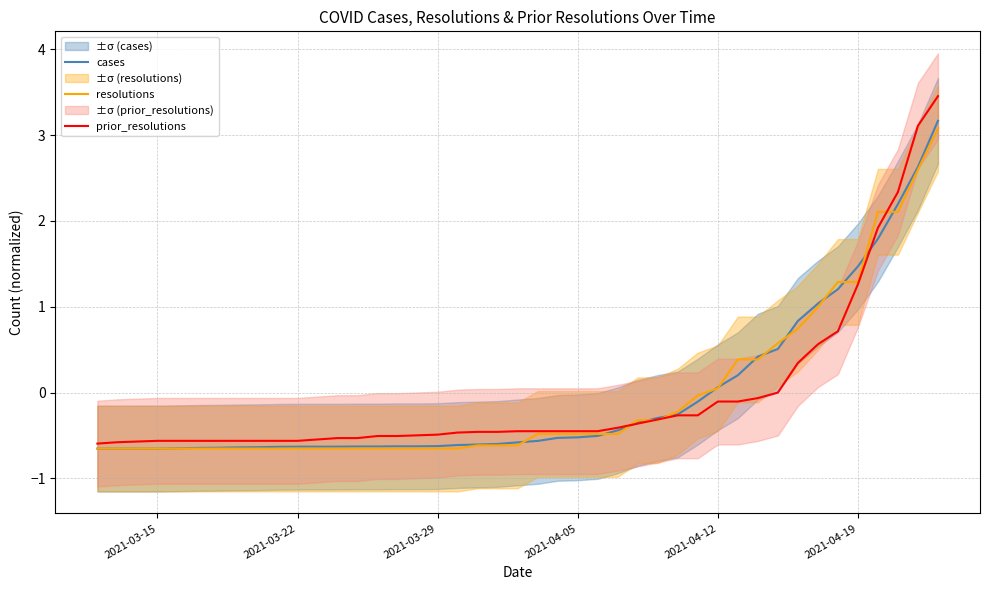

What is the highest value of the resolutions series?

3.1